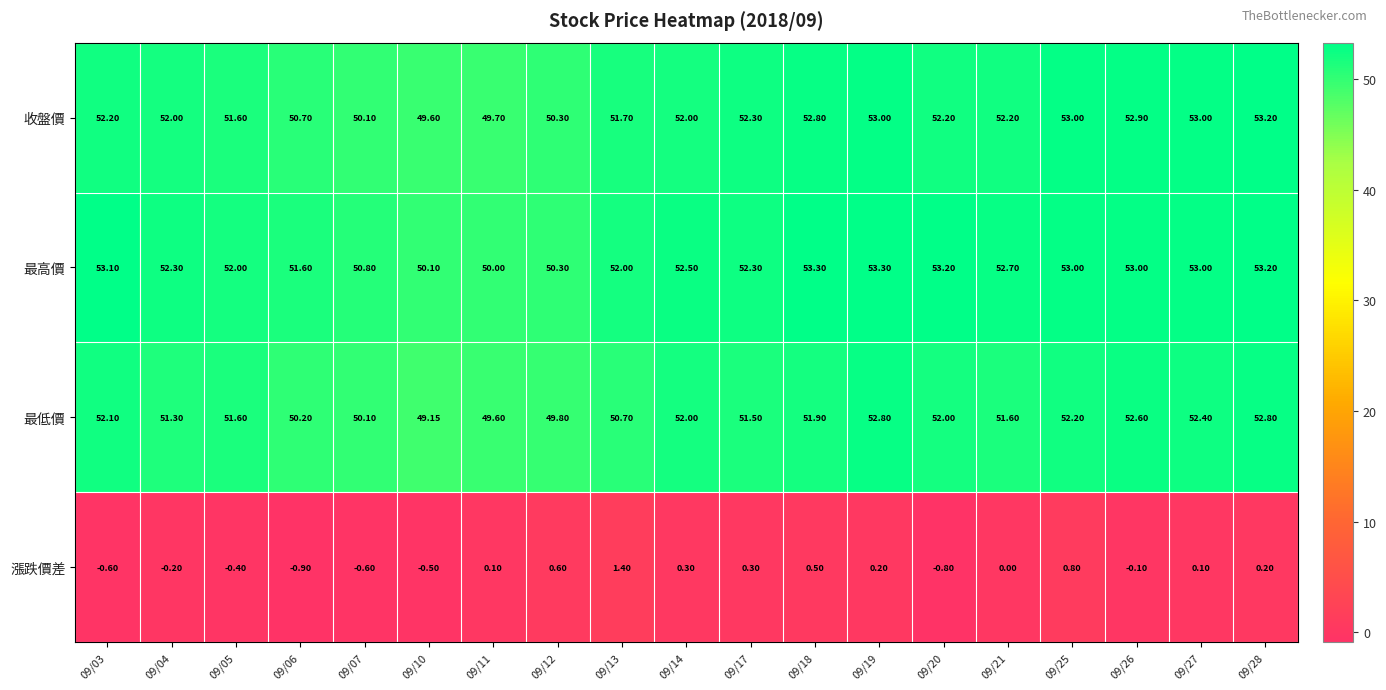

Which series has the largest total across all categories?

最高價